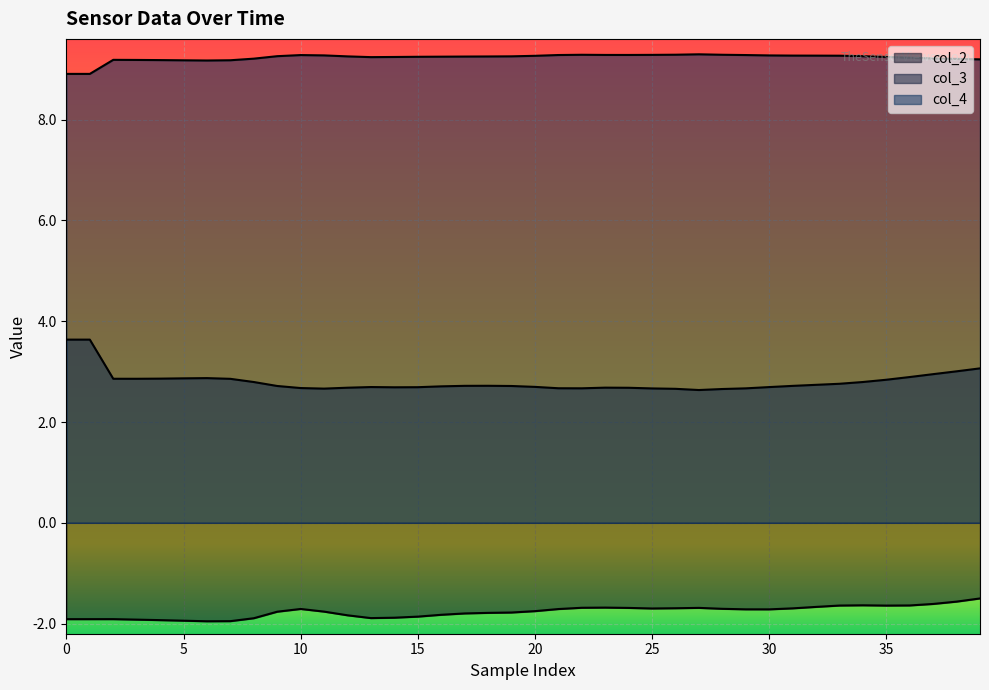

True or false: col_4 and col_3 cross at least once.

False